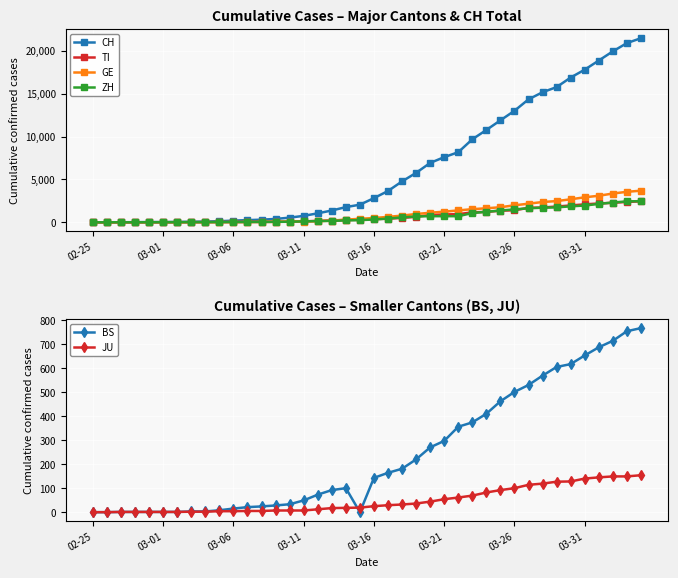

The value of ZH at 03-21 is 712. True or false?

True